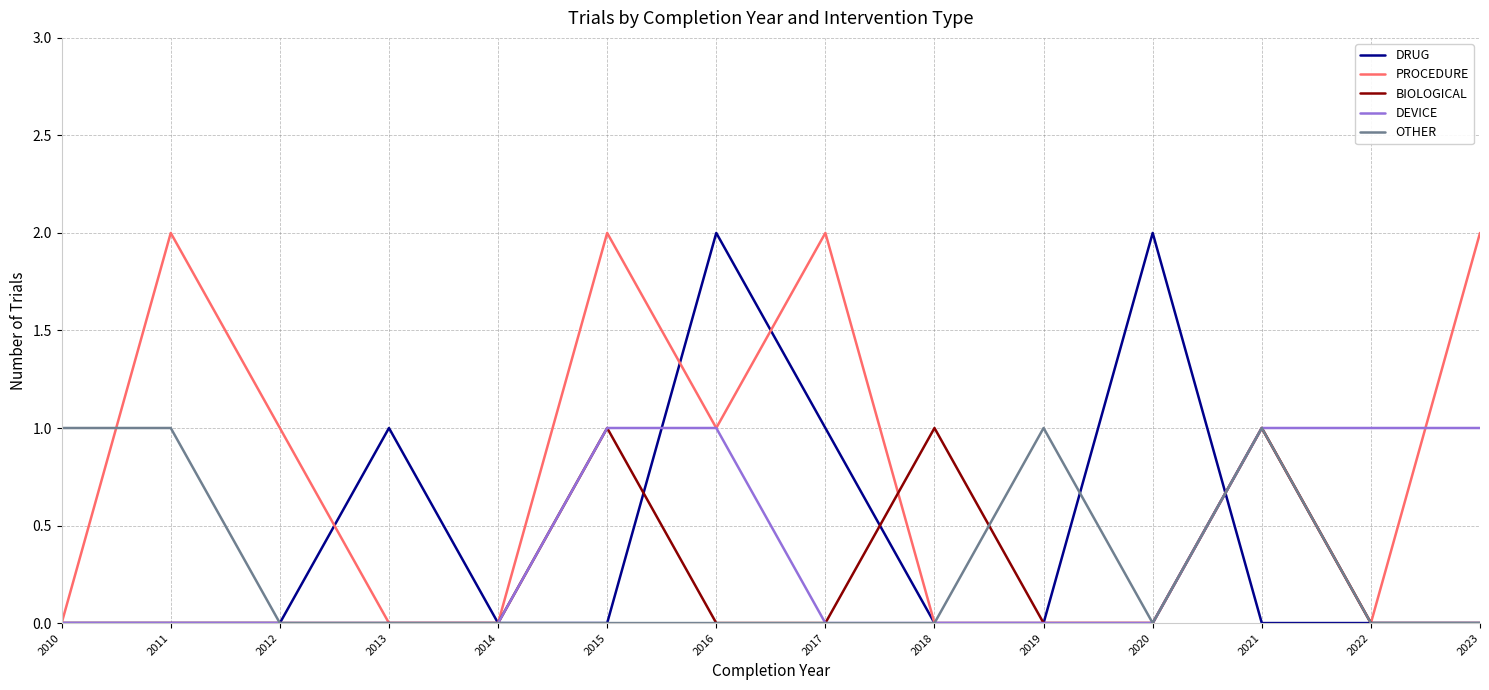

Does the chart display data point markers on the line(s)?

No